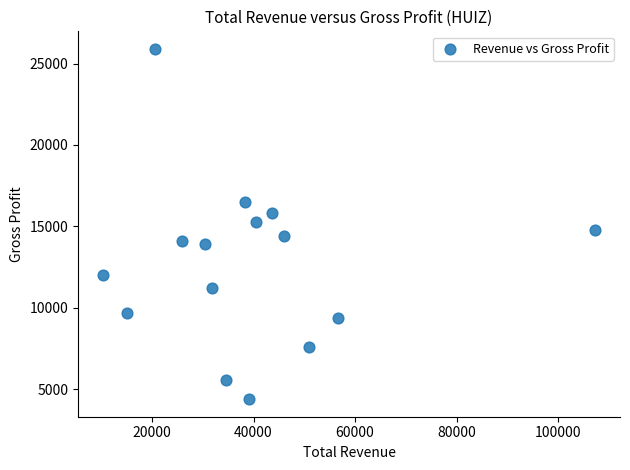

What is the range of X values (max minus min)?

97000